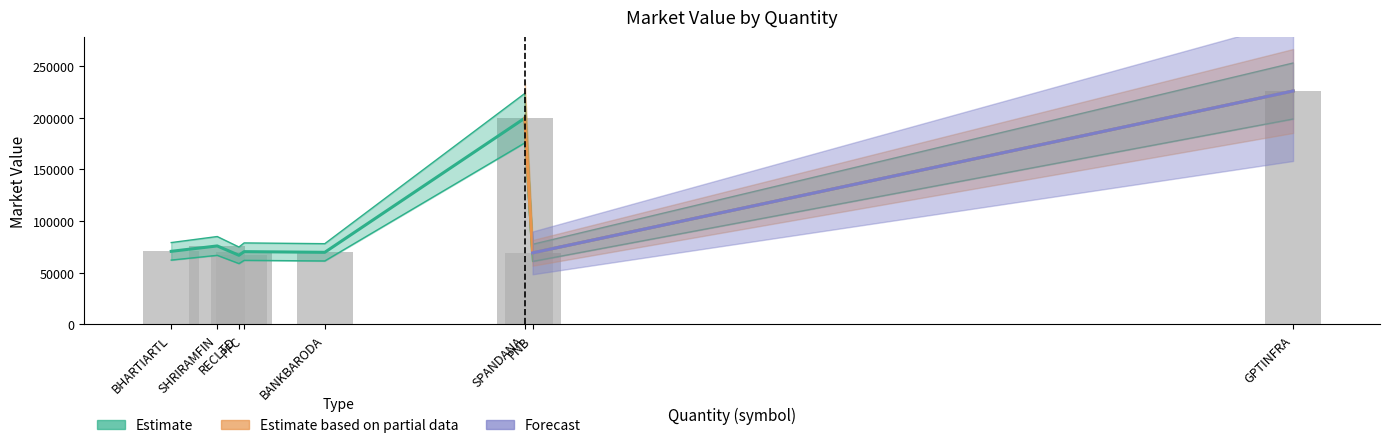

What is the value of the 4th bar from the left?

70278.8